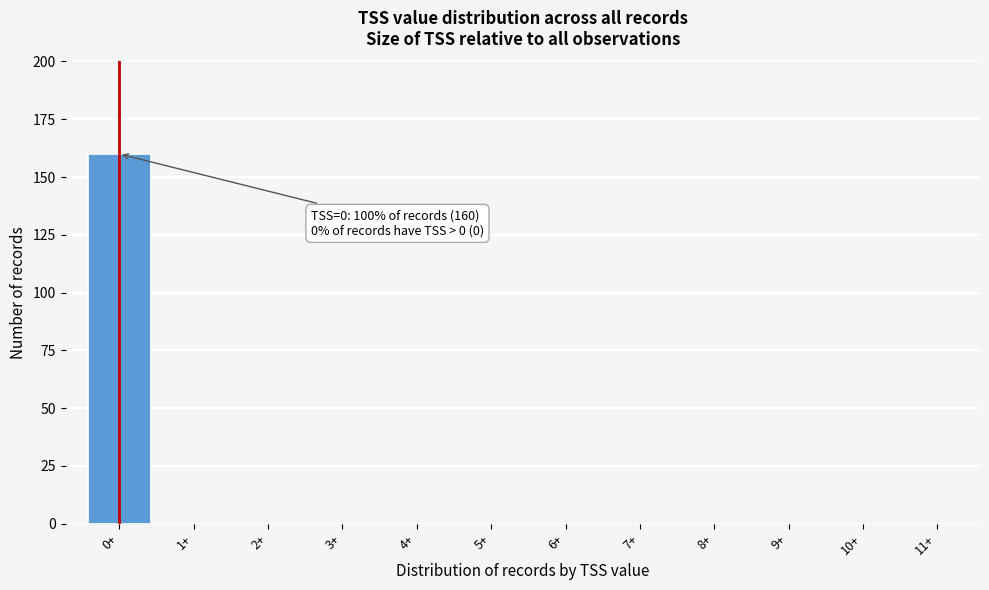

Reading left to right, transcribe all the data shown in this chart.

0+=160	1+=0	2+=0	3+=0	4+=0	5+=0	6+=0	7+=0	8+=0	9+=0	10+=0	11+=0